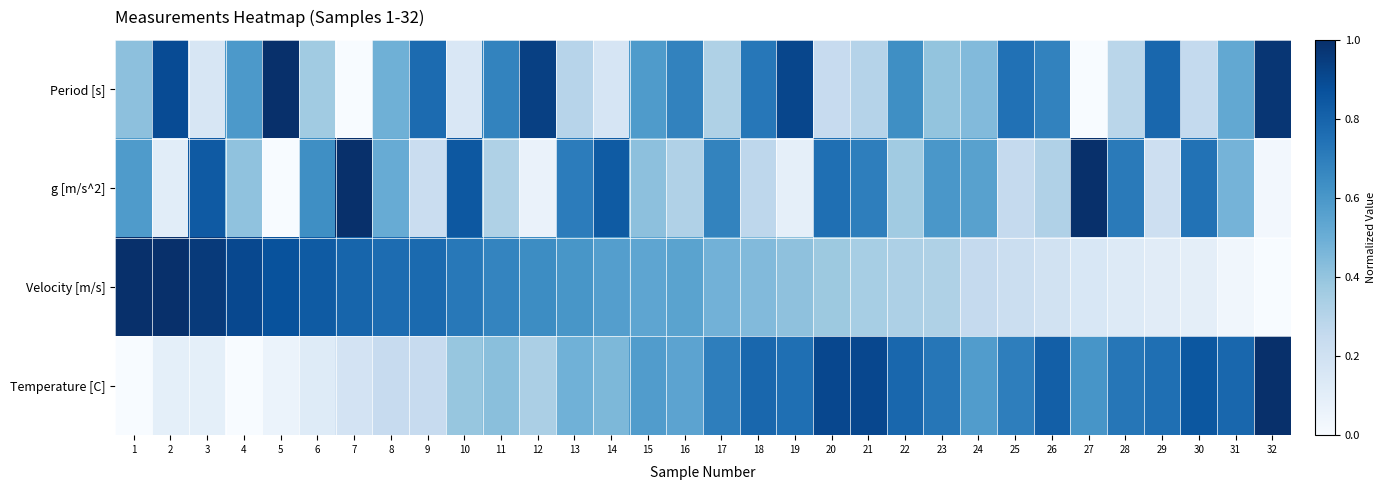

How many series are shown in this chart?

4